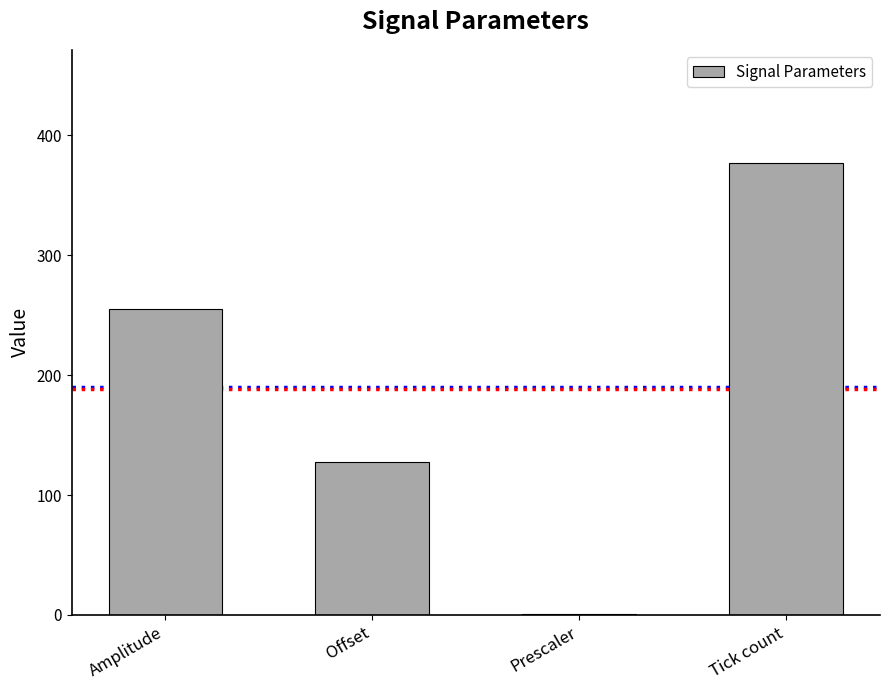

What is the change in value from Amplitude to Offset?

-127.5